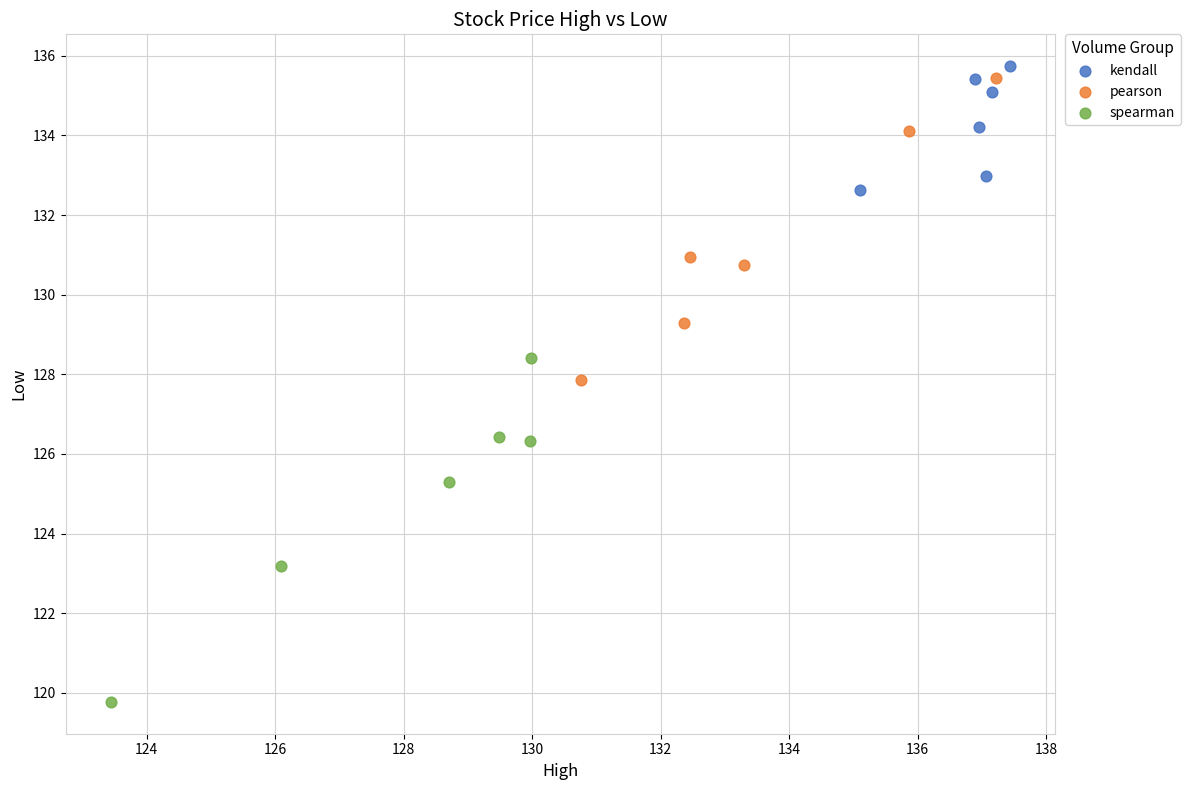

Which series contains the highest Y value?

kendall